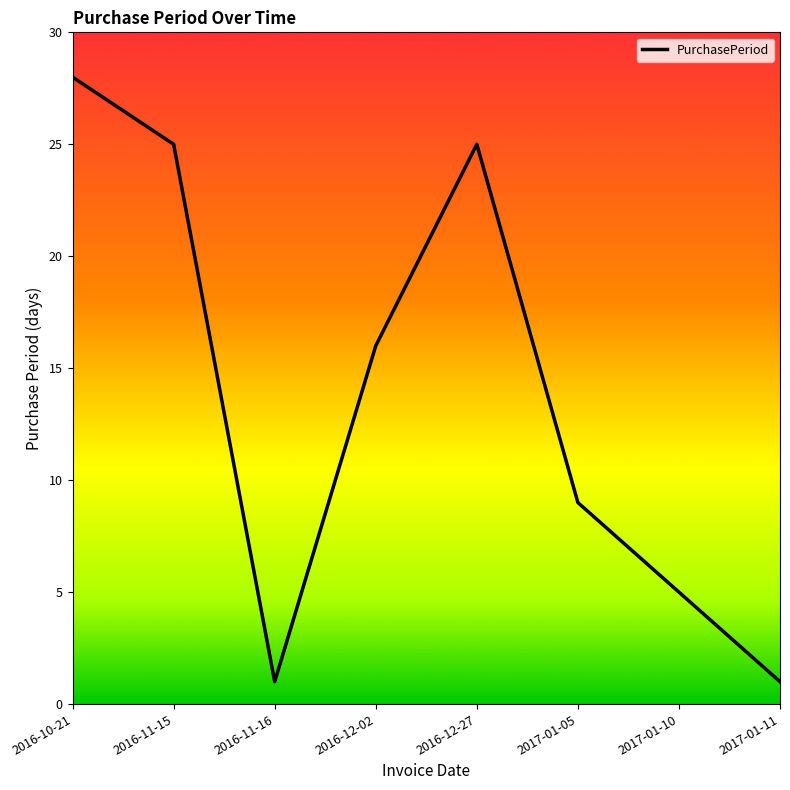

Which label corresponds to the largest value in the chart?

2016-10-21